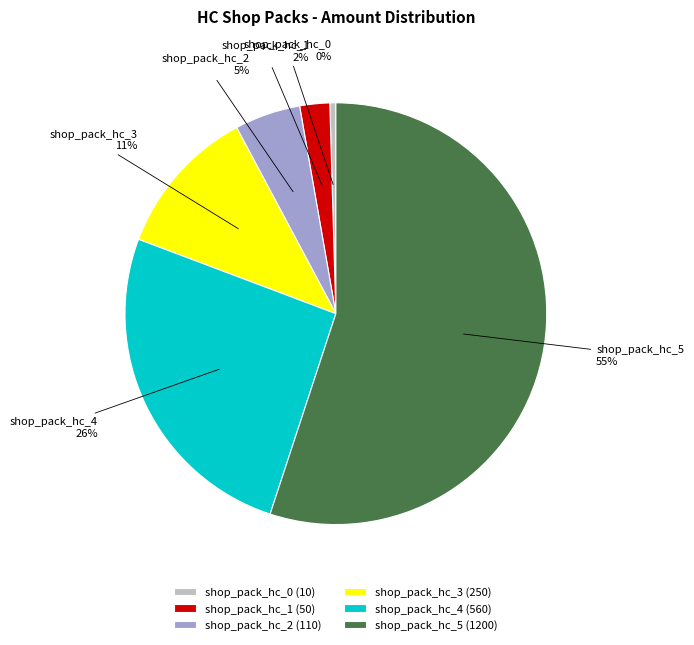

Which has a higher value, shop_pack_hc_1 or shop_pack_hc_3?

shop_pack_hc_3